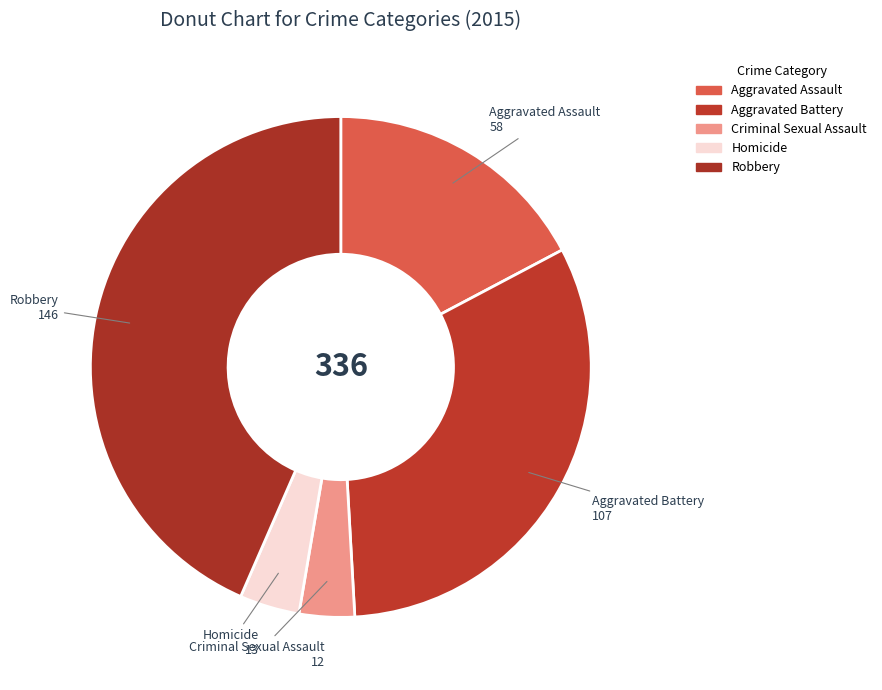

True or false: Aggravated Assault accounts for 3% of the total.

False